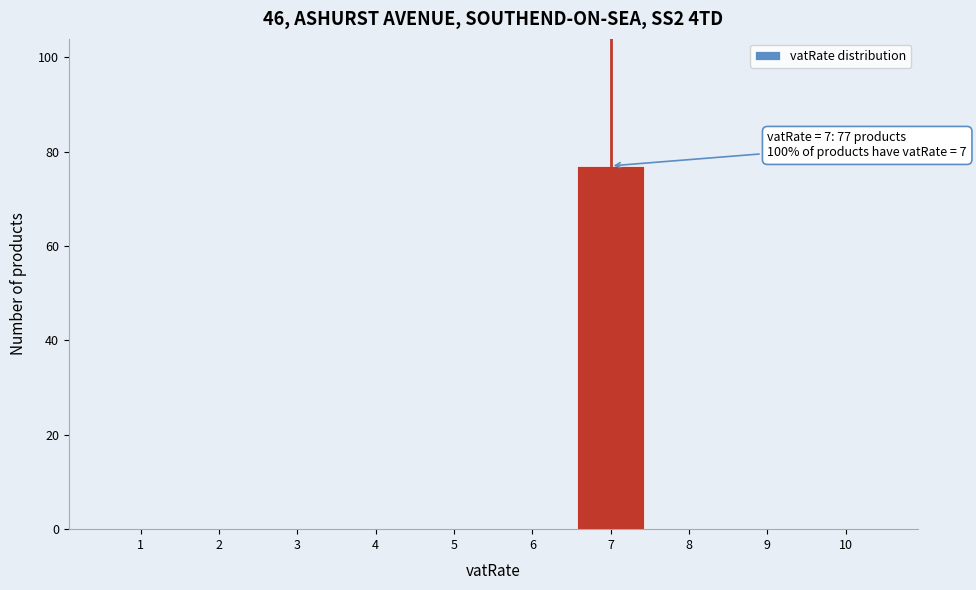

Is it true that the value at 8 is 29?

False